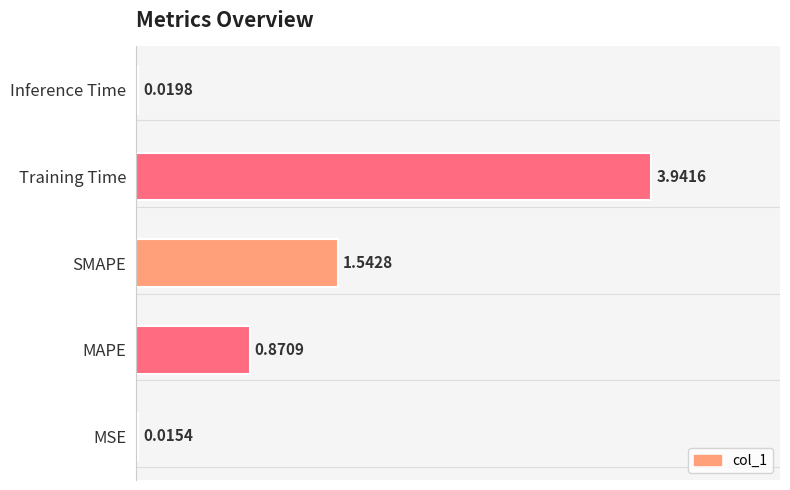

Which category has the highest value across all series?

Training Time